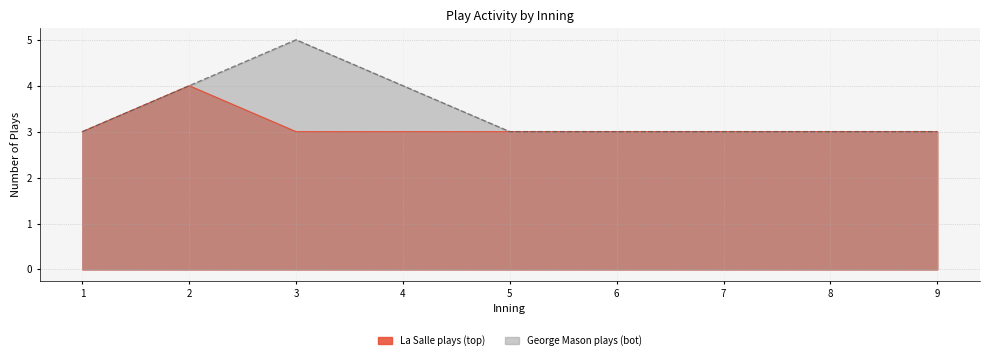

What is the maximum value shown in the chart?

5